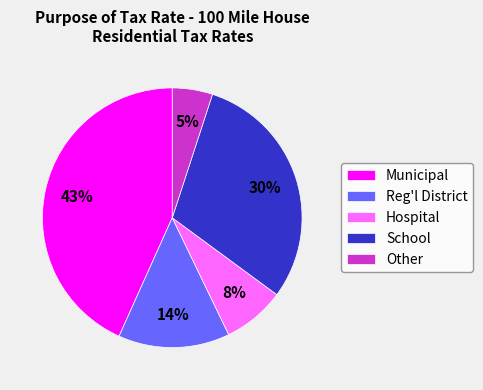

How many segments does this pie chart have?

5